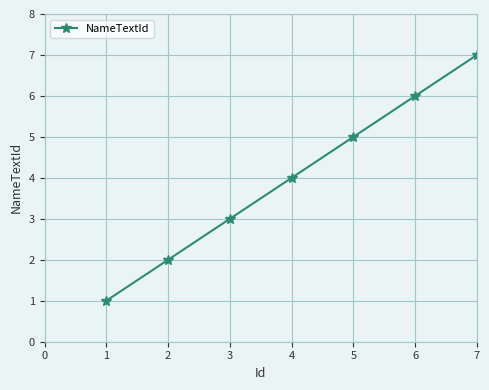

How many values are between 2 and 6?

5